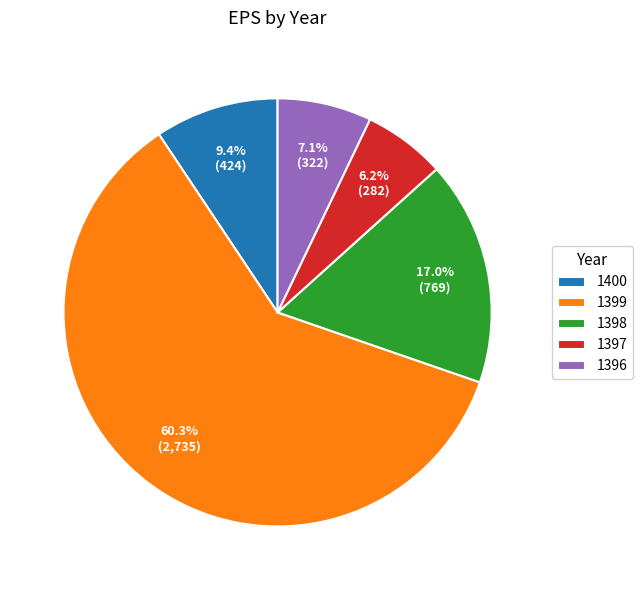

What is the ratio of the value at 1398 to the value at 1400?

1.8